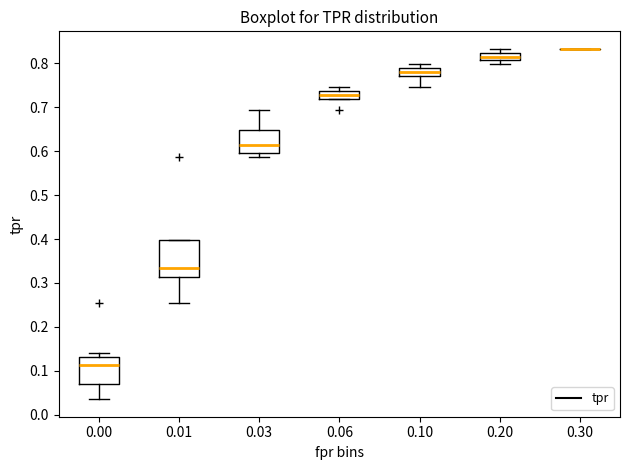

Reading left to right, read every box against the y-axis: the position of its median line, the range the box covers, and the ends of its whiskers. The values are not printed on the chart, so give them approximately, as read against the axis.

0.00: median 0.11, box 0.07 to 0.13, whiskers 0.04 to 0.14
0.01: median 0.33, box 0.31 to 0.40, whiskers 0.25 to 0.40
0.03: median 0.61, box 0.60 to 0.65, whiskers 0.59 to 0.69
0.06: median 0.73, box 0.72 to 0.74, whiskers 0.72 to 0.75
0.10: median 0.78, box 0.77 to 0.79, whiskers 0.75 to 0.80
0.20: median 0.82 (inside the box), box 0.81 to 0.82, whiskers 0.80 to 0.83
0.30: box collapsed to a line at 0.83, whiskers 0.83 to 0.83